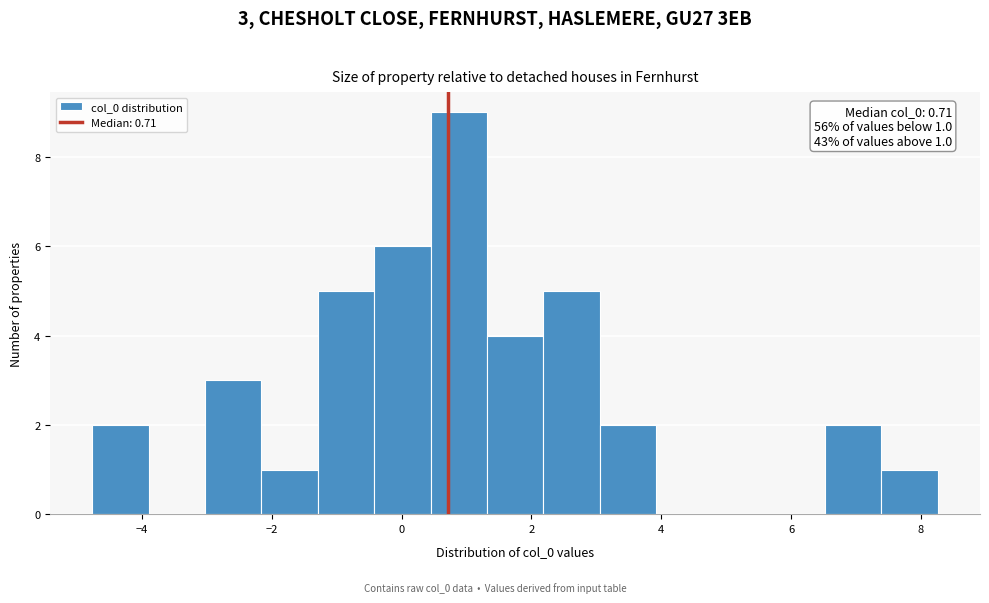

Over which range of the x-axis is the bar tallest?

0.4 to 1.4